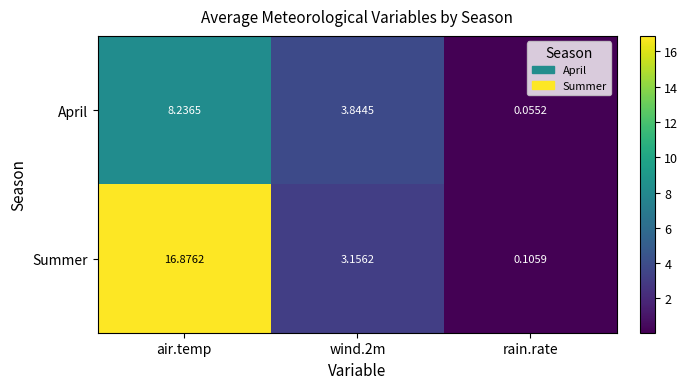

How many data points does each series have?

3